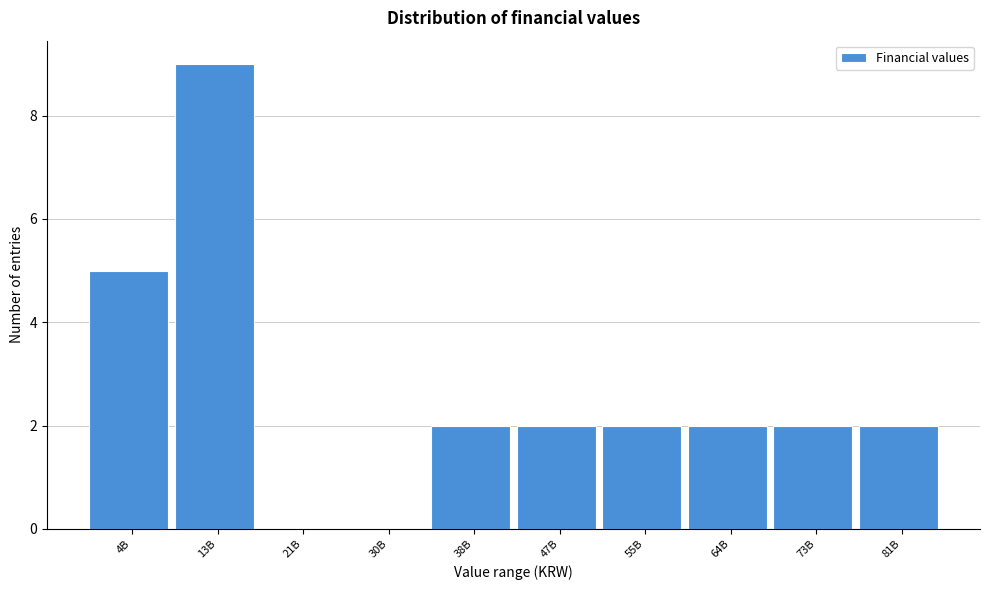

Reading left to right, transcribe all the data shown in this chart.

4B=5	13B=9	21B=0	30B=0	38B=2	47B=2	55B=2	64B=2	73B=2	81B=2